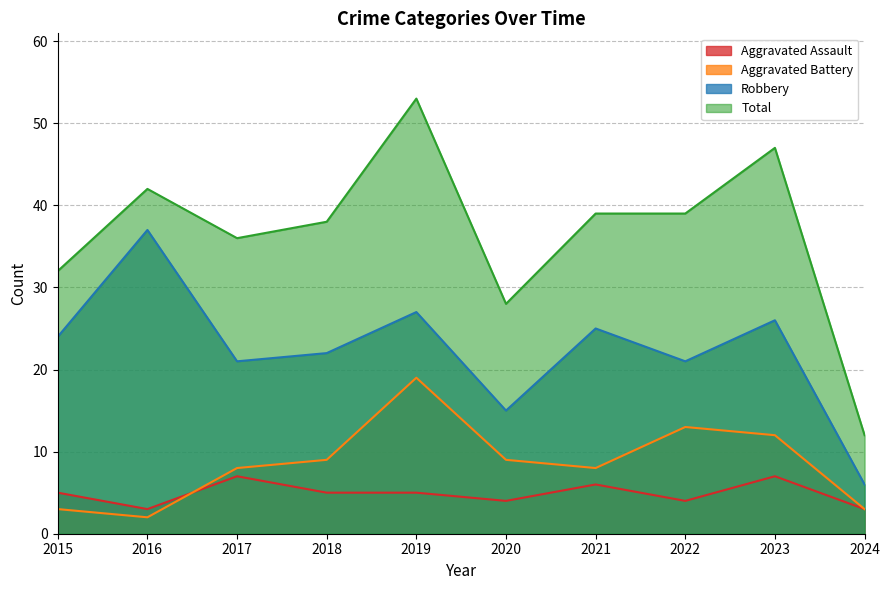

True or false: Robbery and Total intersect in this chart.

False